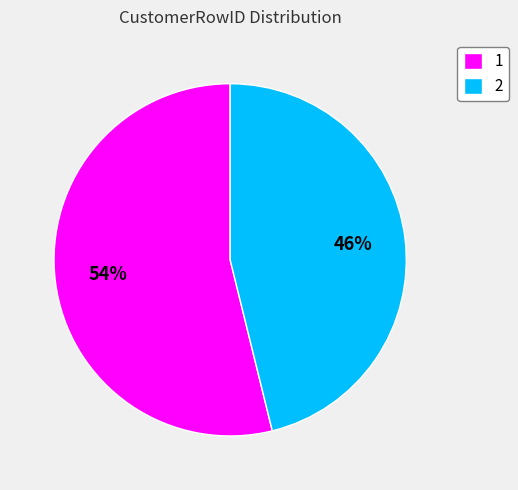

Approximately how many times larger is the value at 2 compared to 1?

0.9